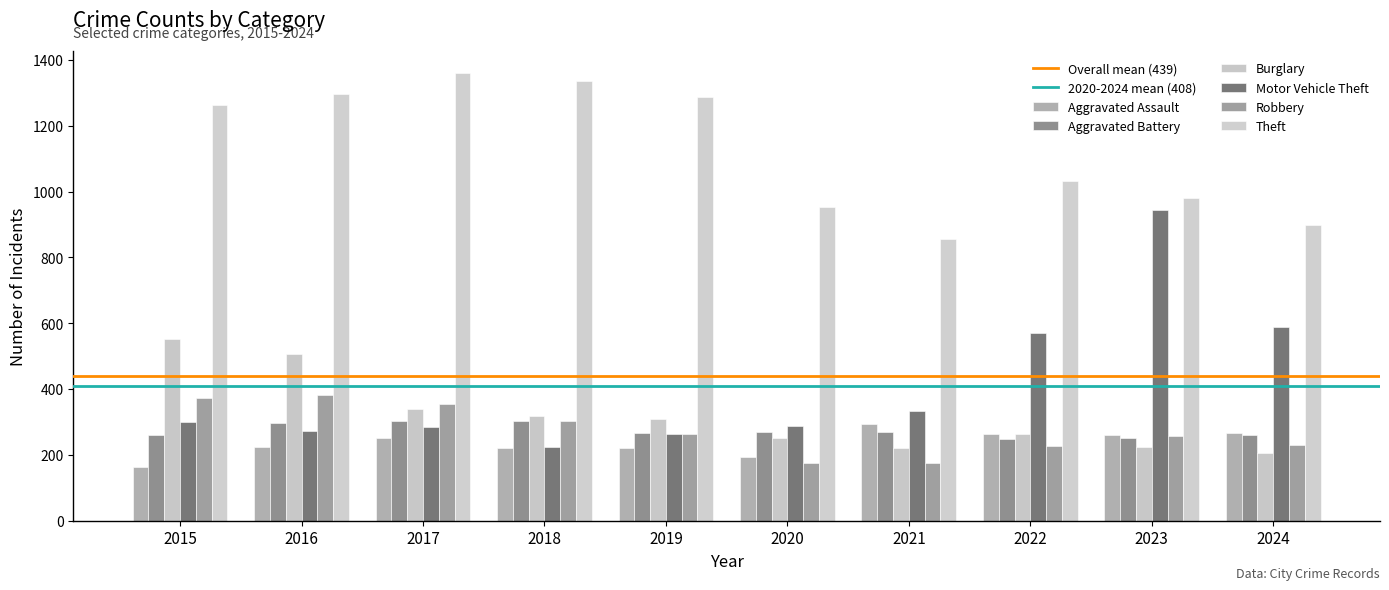

What is the lowest value of the Robbery series?

174